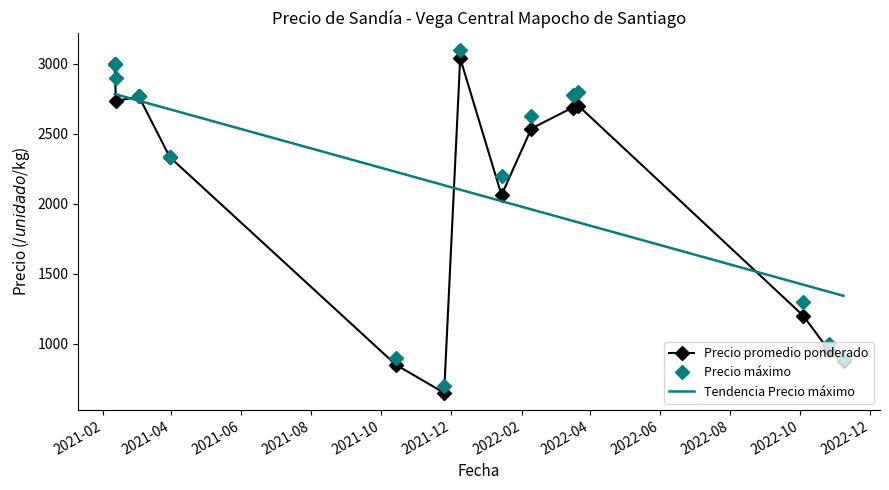

How many interior local valleys does the Precio máximo series have?

2